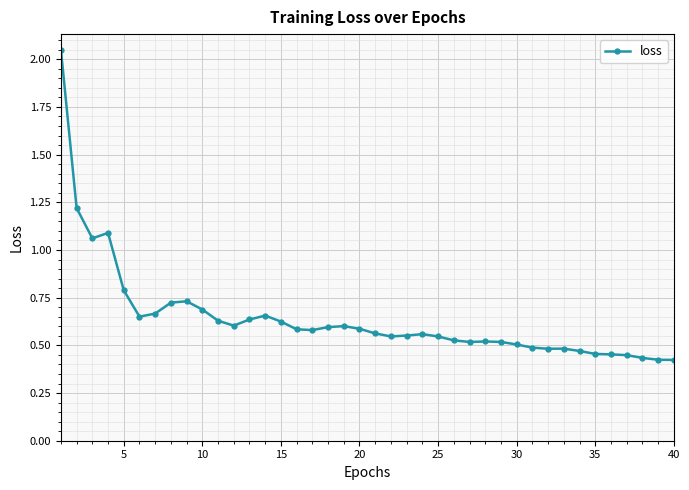

What is the difference between the maximum and minimum values?

1.6